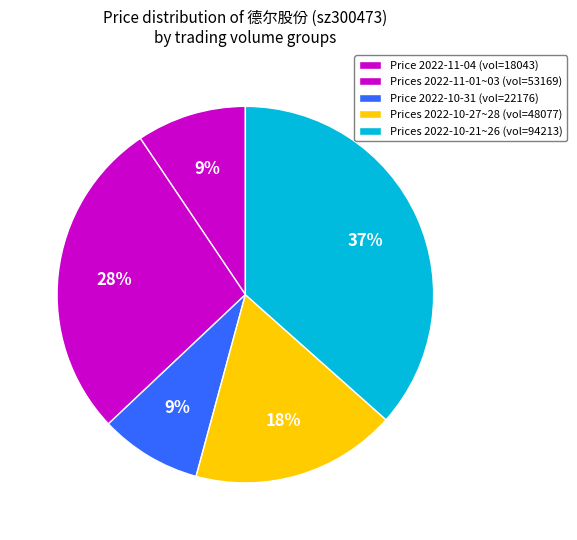

How many slices are in this pie chart?

5